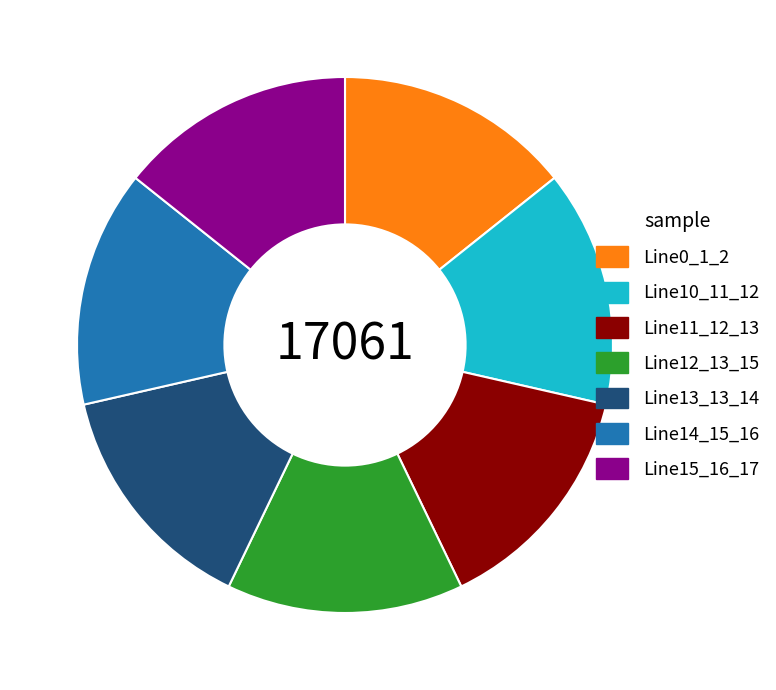

Does any single category account for the majority?

No